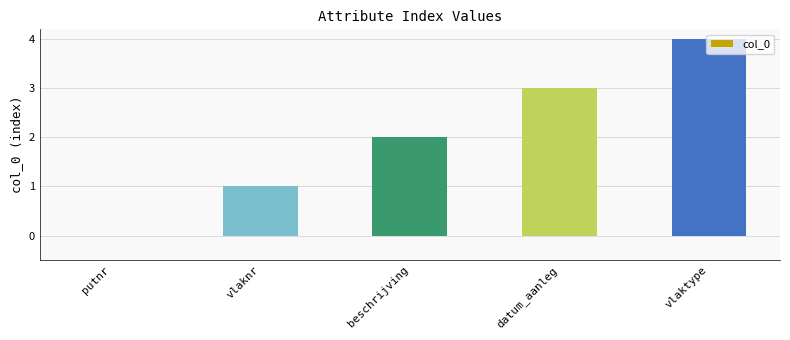

What is the difference between the values at vlaknr and vlaktype?

3